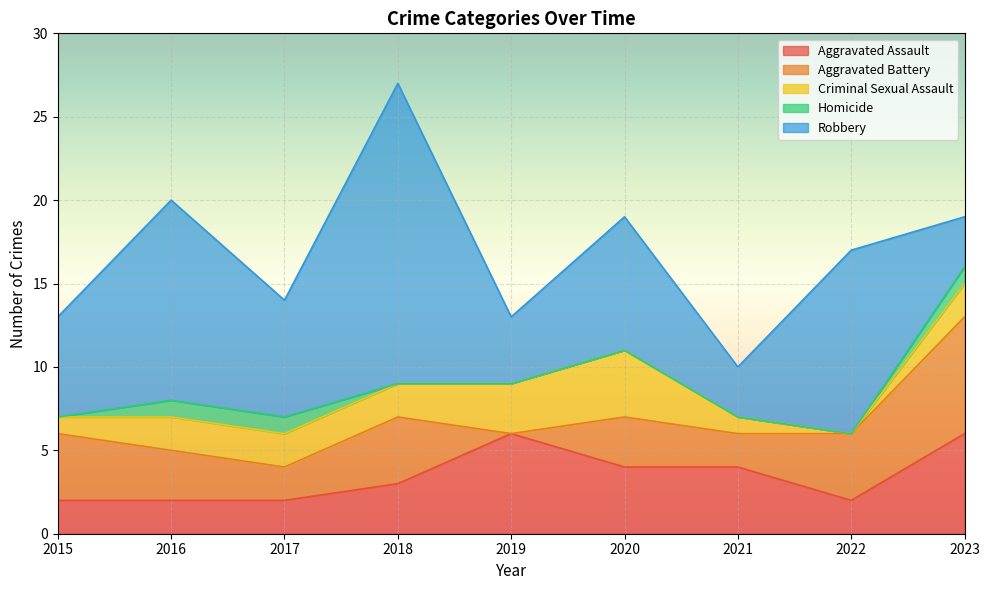

The value of Homicide at 2022 is 0. True or false?

False